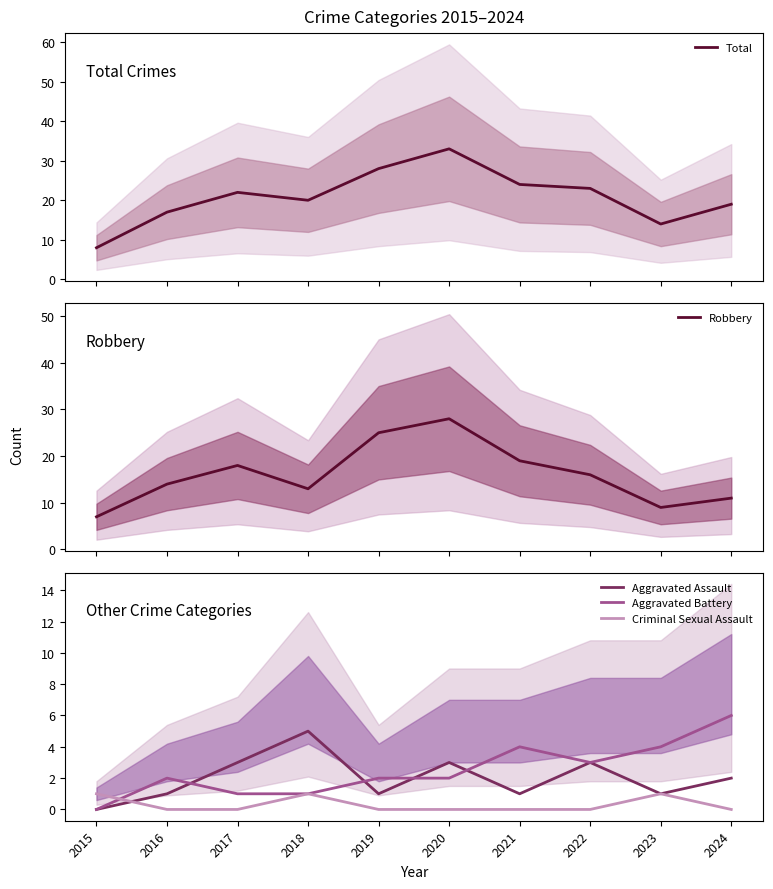

Reading right to left, what are all the values shown in this chart?

Total: 2024=19	2023=14	2022=23	2021=24	2020=33	2019=28	2018=20	2017=22	2016=17	2015=8
Robbery: 2024=11	2023=9	2022=16	2021=19	2020=28	2019=25	2018=13	2017=18	2016=14	2015=7
Aggravated Assault: 2024=2	2023=1	2022=3	2021=1	2020=3	2019=1	2018=5	2017=3	2016=1	2015=0
Aggravated Battery: 2024=6	2023=4	2022=3	2021=4	2020=2	2019=2	2018=1	2017=1	2016=2	2015=0
Criminal Sexual Assault: 2024=0	2023=1	2022=0	2021=0	2020=0	2019=0	2018=1	2017=0	2016=0	2015=1